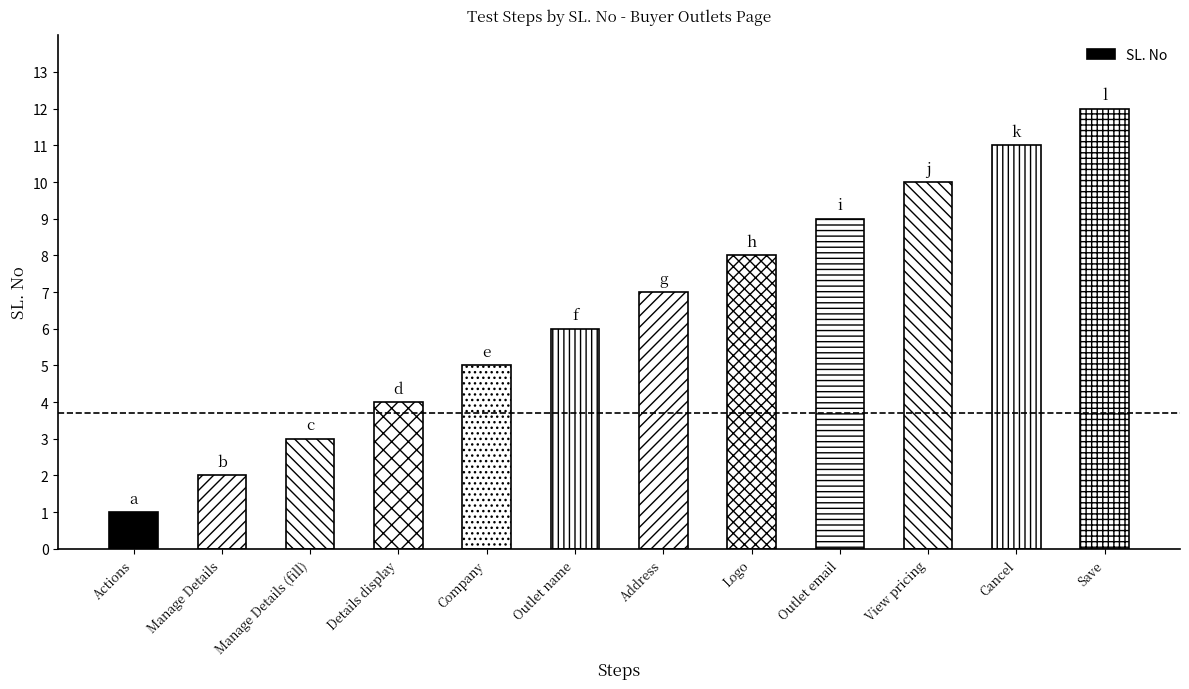

Reading left to right, what are all the values shown in this chart?

Actions=1	Manage Details=2	Manage Details (fill)=3	Details display=4	Company=5	Outlet name=6	Address=7	Logo=8	Outlet email=9	View pricing=10	Cancel=11	Save=12